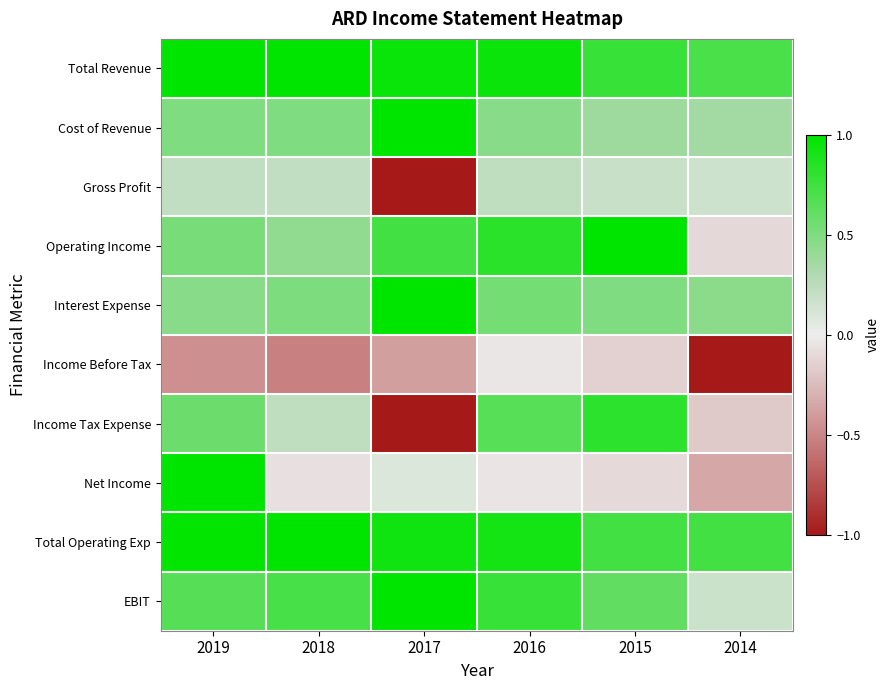

At 2017, list the series in order from largest to smallest.

Cost of Revenue, Interest Expense, EBIT, Total Revenue, Total Operating Exp, Operating Income, Net Income, Income Before Tax, Gross Profit, Income Tax Expense